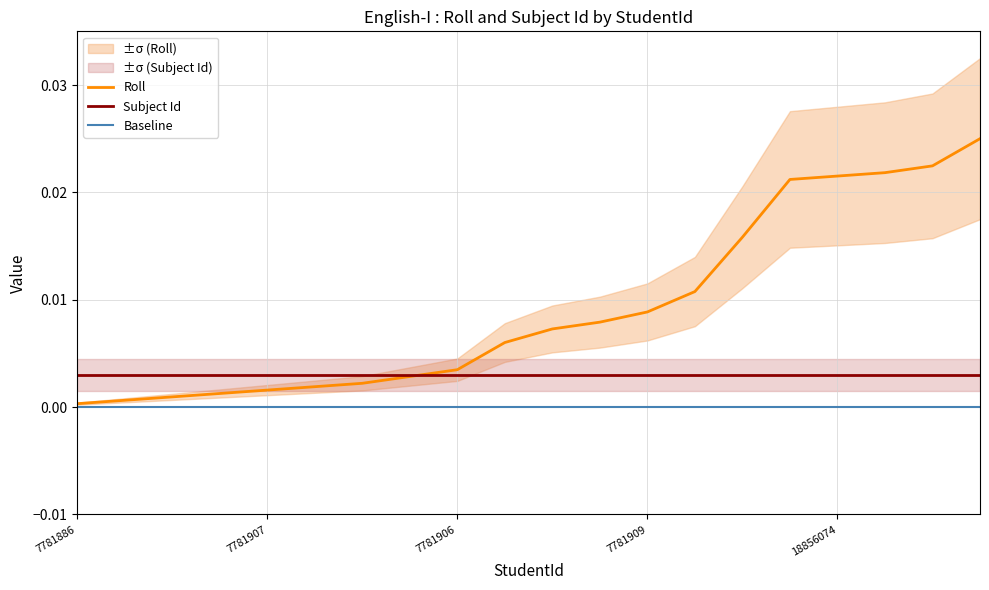

At 10, list the series in order from largest to smallest.

Roll, Subject Id, Baseline